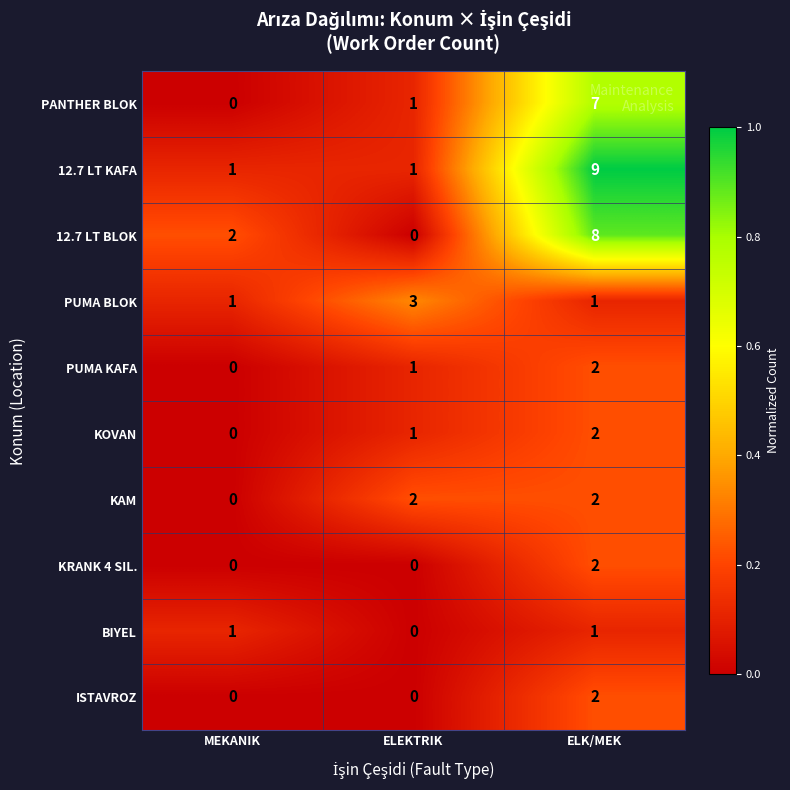

True or false: KAM has a value of 1 at ELK/MEK.

False